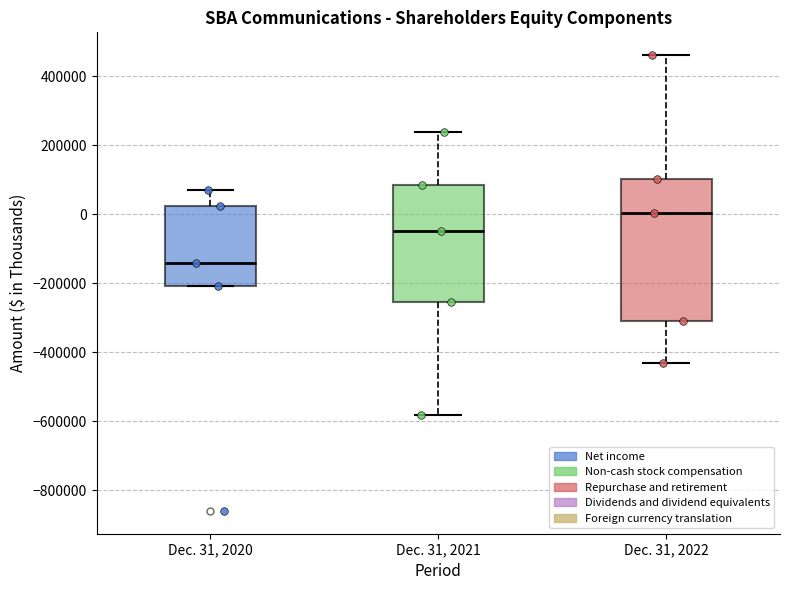

Reading left to right, transcribe this box plot: for each box, give where its median line is, the range the box spans, and where its two whiskers end, as read against the y-axis. The values are not printed on the chart, so give them approximately, as read against the axis.

Dec. 31, 2020: median -140000, box -200000 to 20000, whiskers -200000 to 80000
Dec. 31, 2021: median -40000, box -260000 to 80000, whiskers -580000 to 240000
Dec. 31, 2022: median 0, box -300000 to 100000, whiskers -440000 to 460000